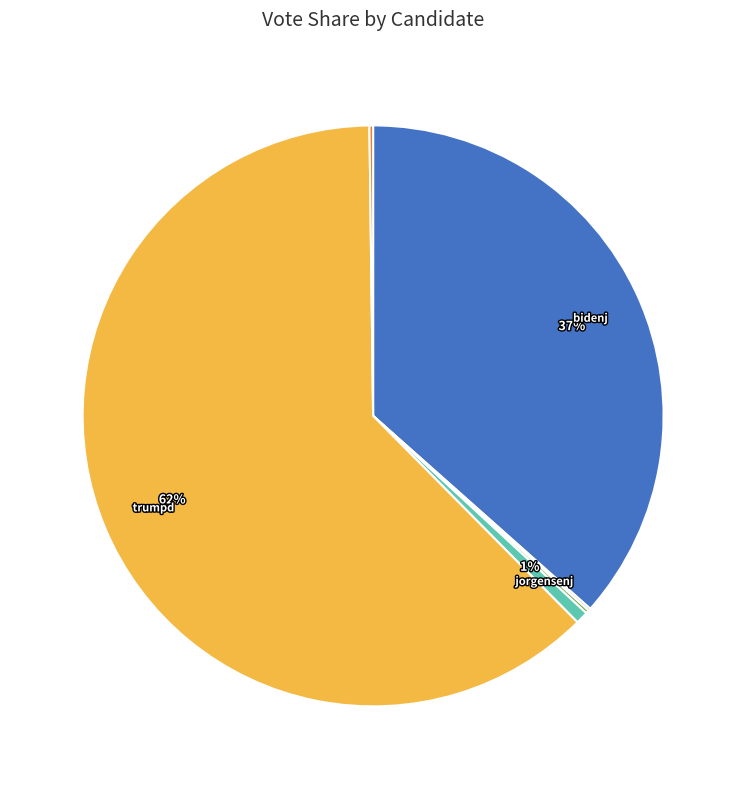

To the nearest percent, what is the difference between the largest and smallest slice percentages?

62%